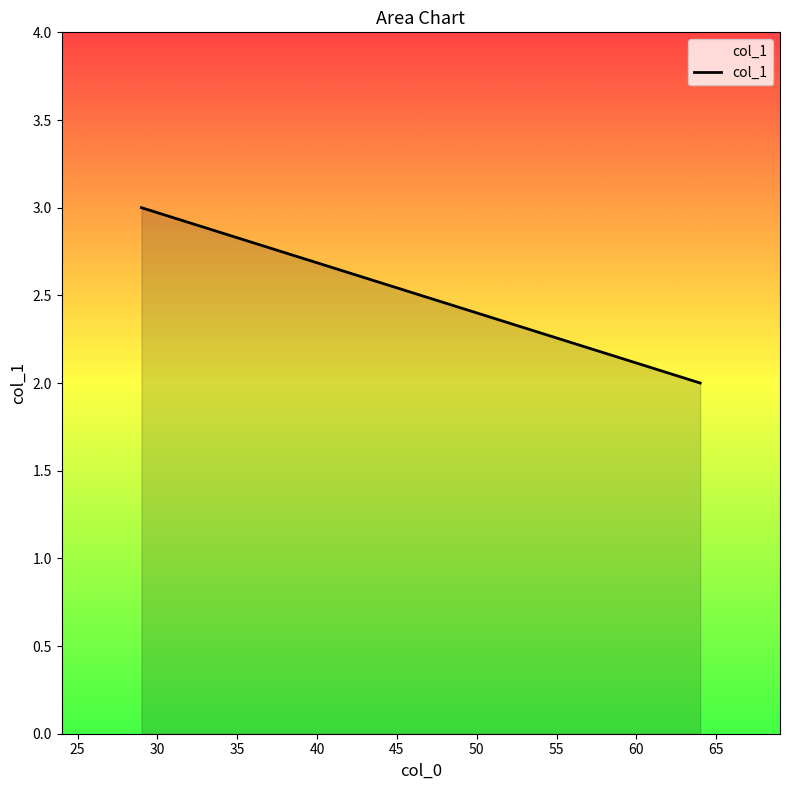

Reading left to right, what are all the values shown in this chart?

3	2